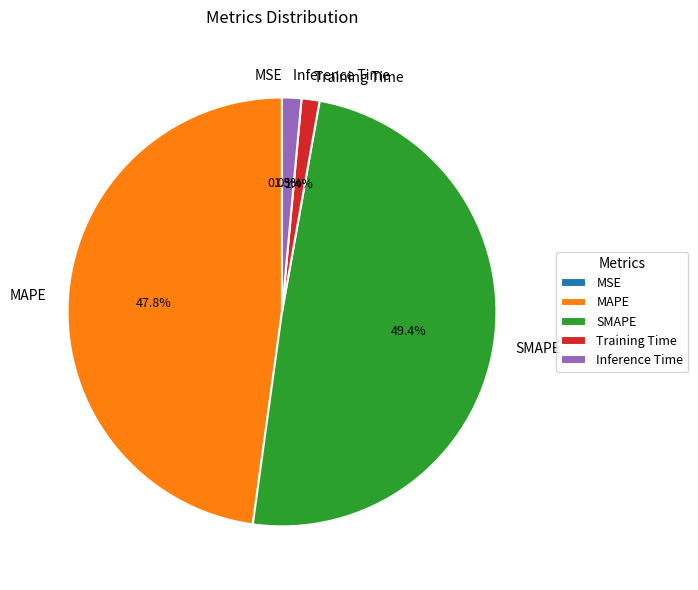

What portion of the pie excludes Inference Time?

98.5%